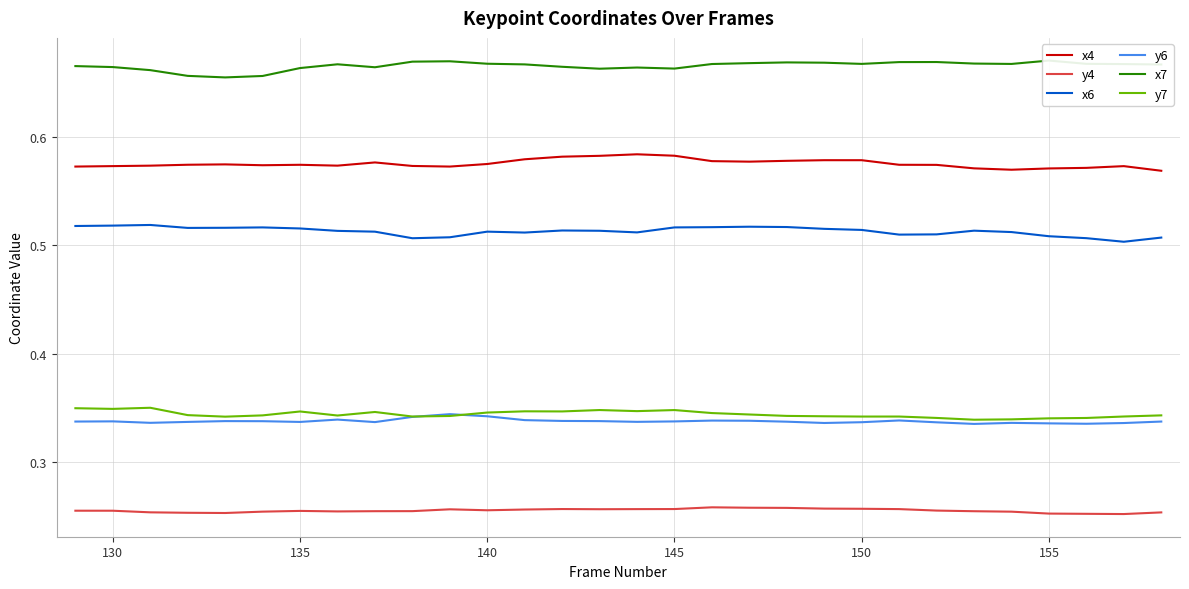

How many interior local peaks does the x6 series have?

6